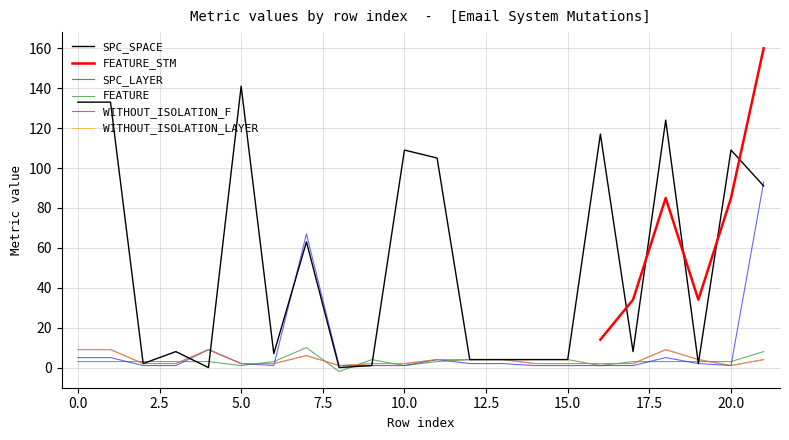

Is the value of FEATURE at 17.5 greater than the value of SPC_SPACE at 7.5?

No